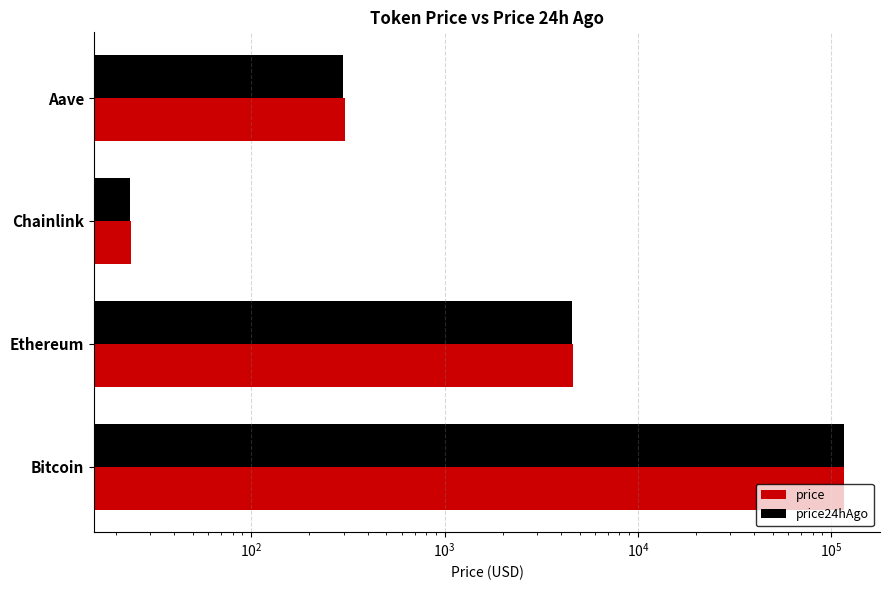

Reading left to right, extract all data points from this chart.

price: 116605.0	4610.4	23.9	306.7
price24hAgo: 116773.0	4534.1	23.5	299.8